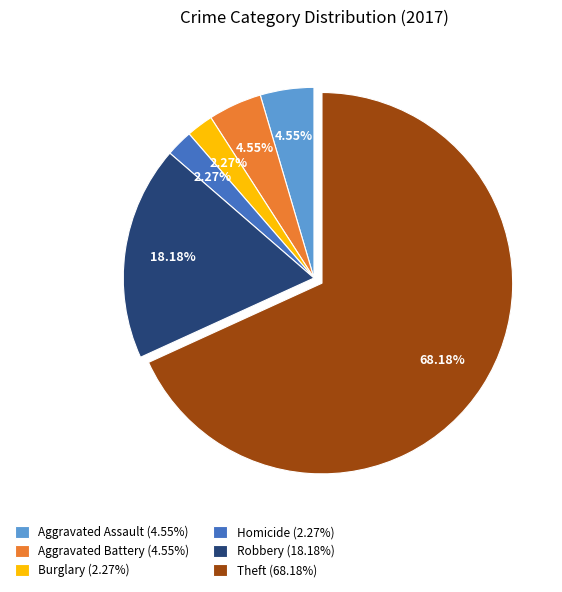

Combined, do Homicide (2.27%) and Theft (68.18%) account for over 50%?

Yes